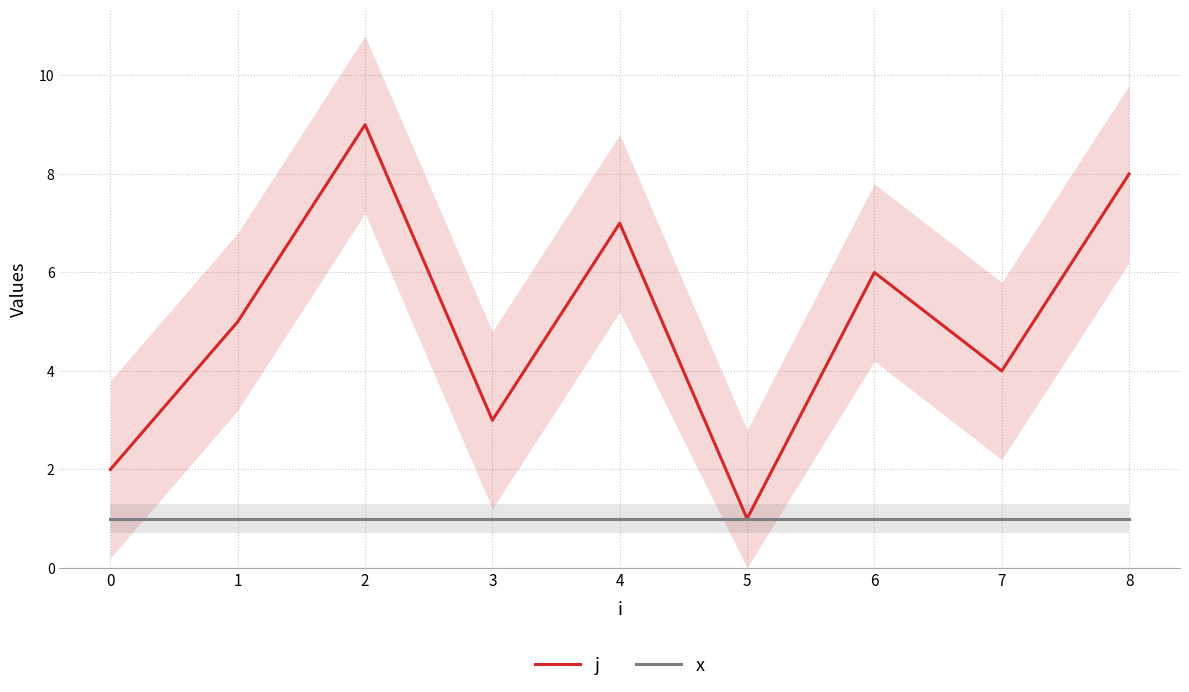

Which series has the largest total across all categories?

j